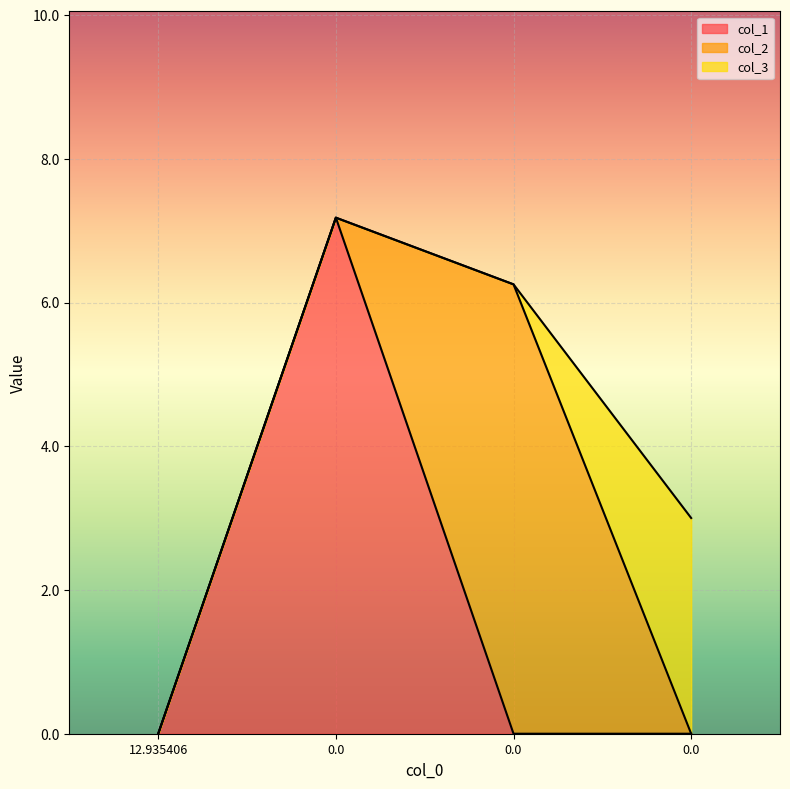

What is the spread (max minus min) of values at 0.0?

7.2